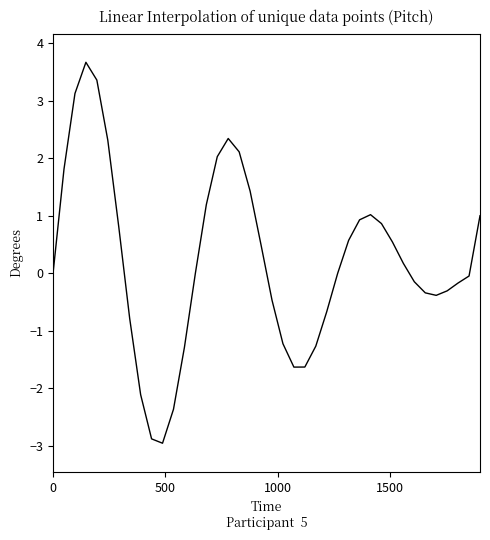

What is the difference between the maximum and minimum values?

6.6